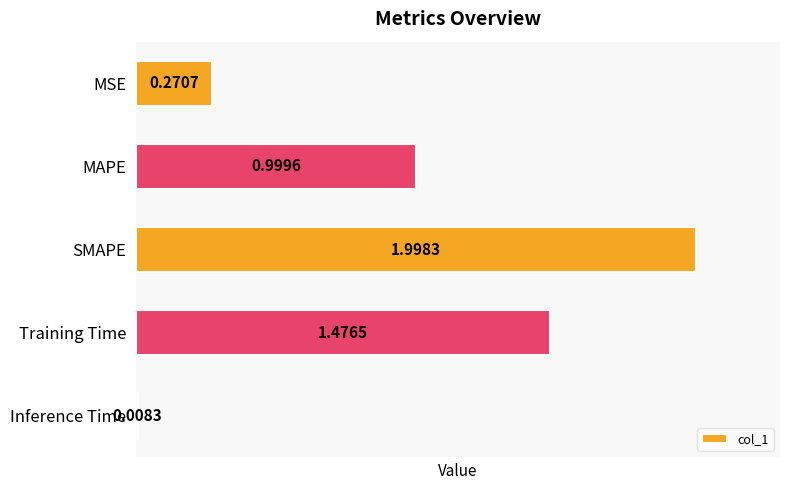

List the labels in order of value, largest first.

SMAPE, Training Time, MAPE, MSE, Inference Time